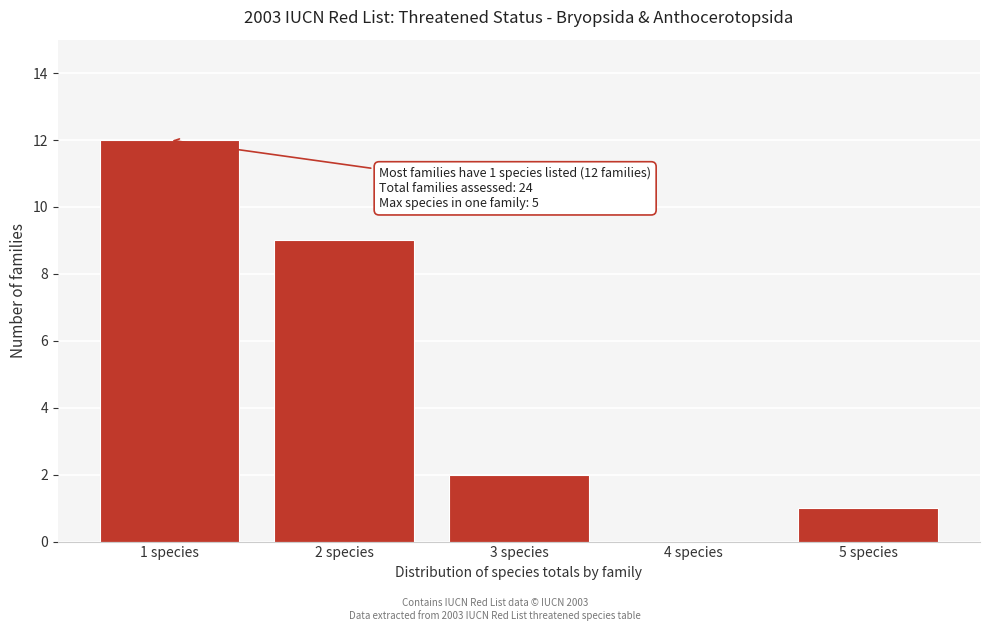

Reading right to left, list all the values displayed in this chart.

5 species=1	4 species=0	3 species=2	2 species=9	1 species=12